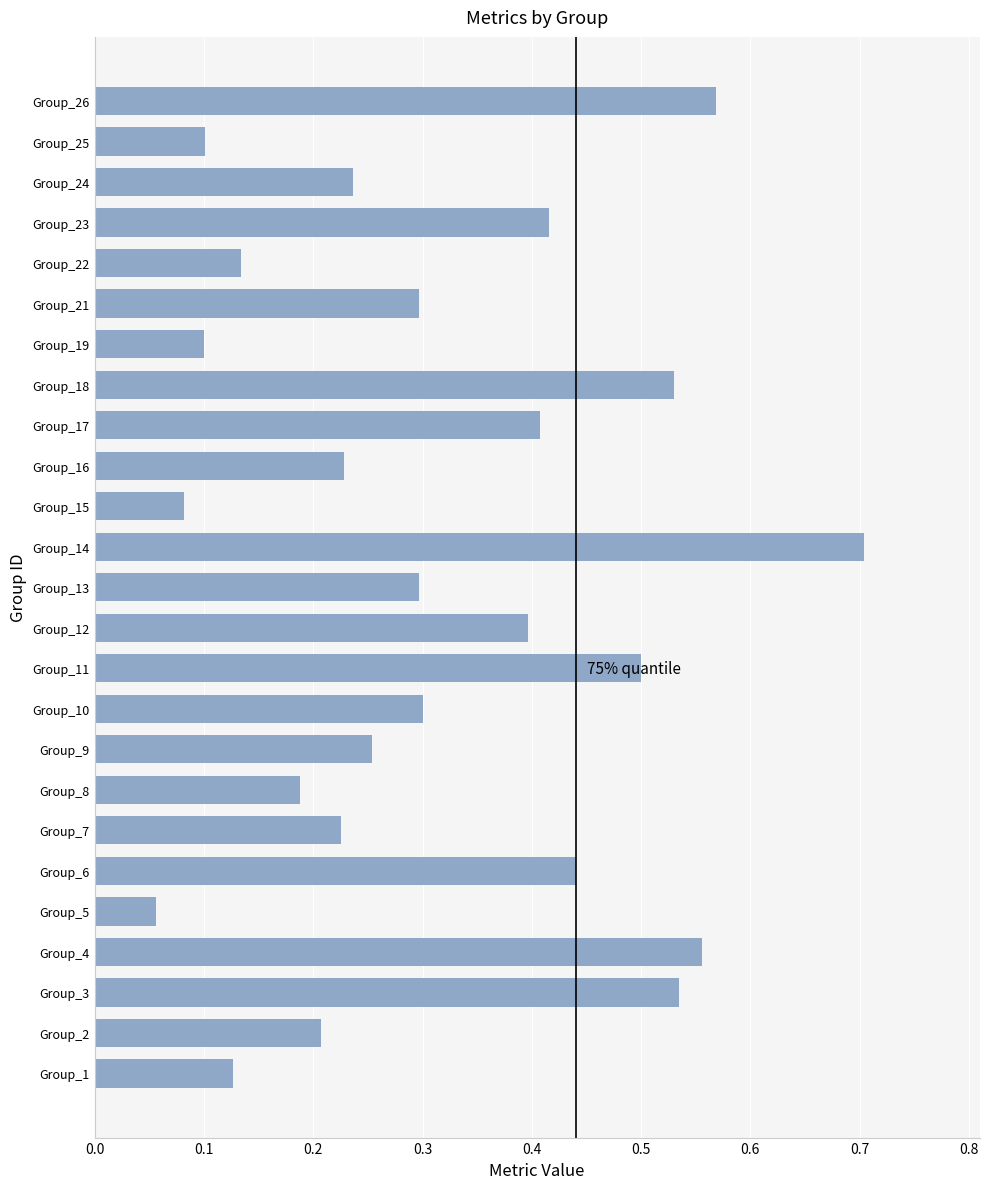

Which category has the lowest value across all series?

Group_5